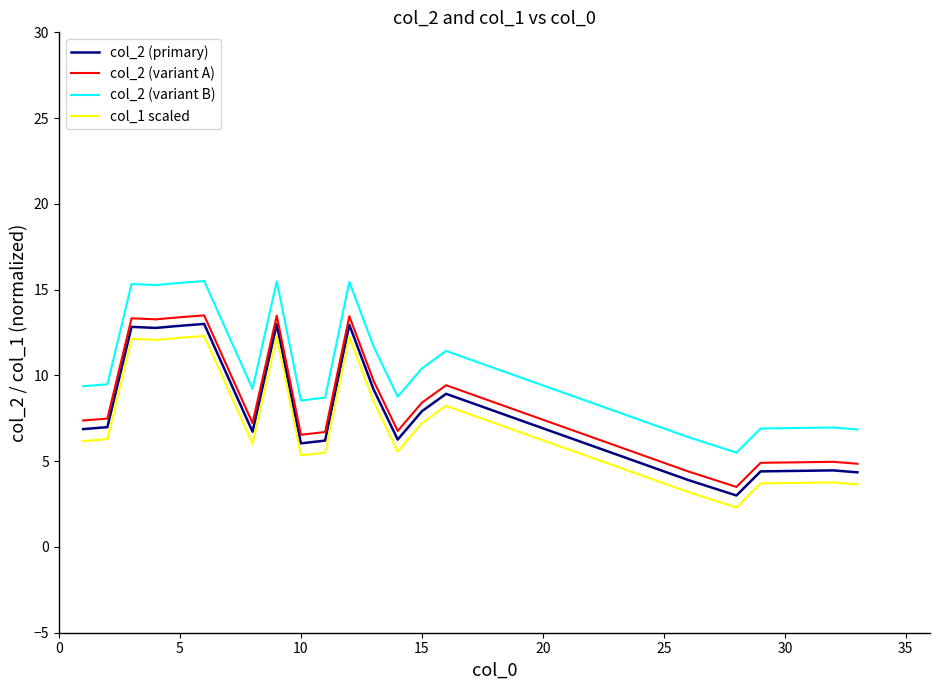

What is the difference between the maximum and minimum values in the col_2 (variant A) series?

10.0